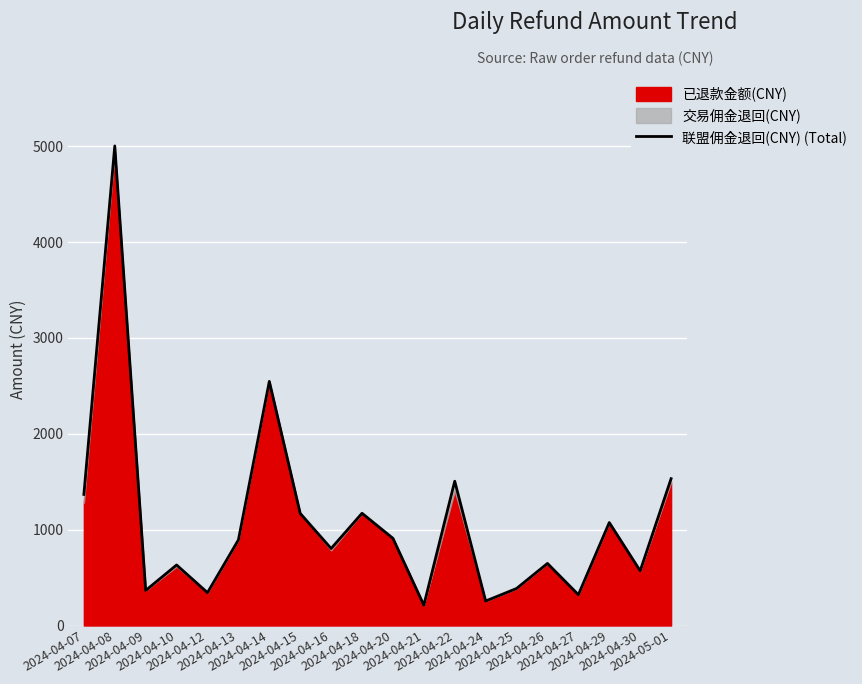

What is the sum of the values at 2024-04-20 and 2024-04-12?

1252.5